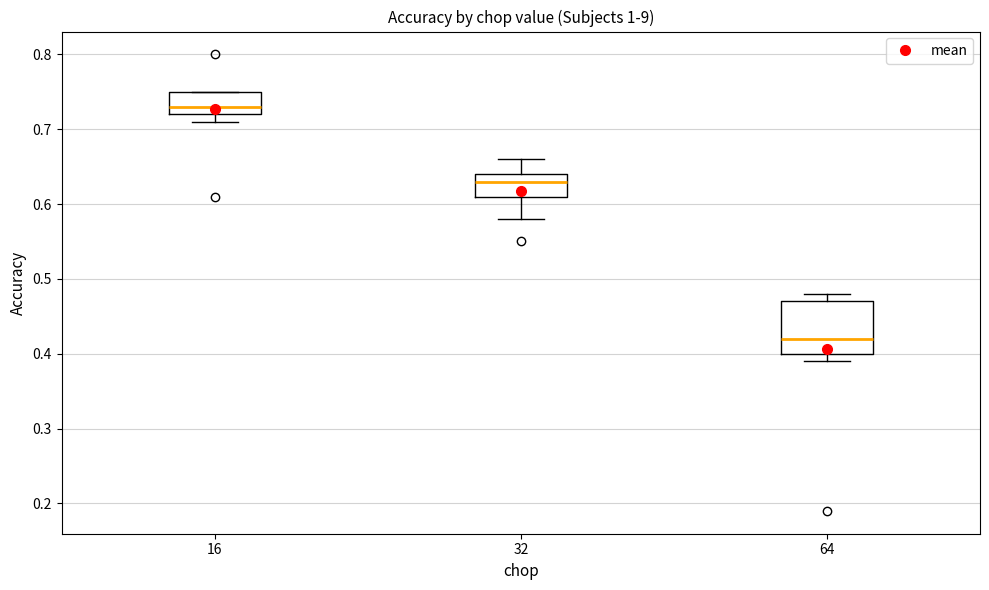

Where does the median line of the box at x = 32 sit on the y-axis? The values are not printed on the chart, so give them approximately, as read against the axis.

0.63